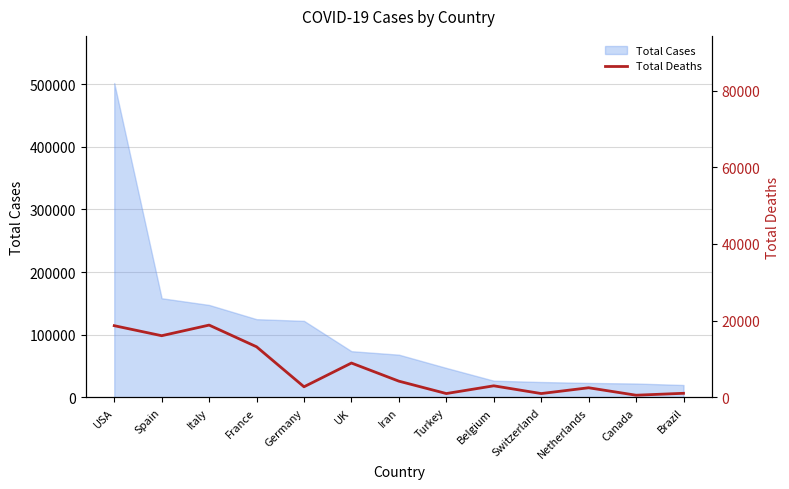

What is the smallest value displayed?

569